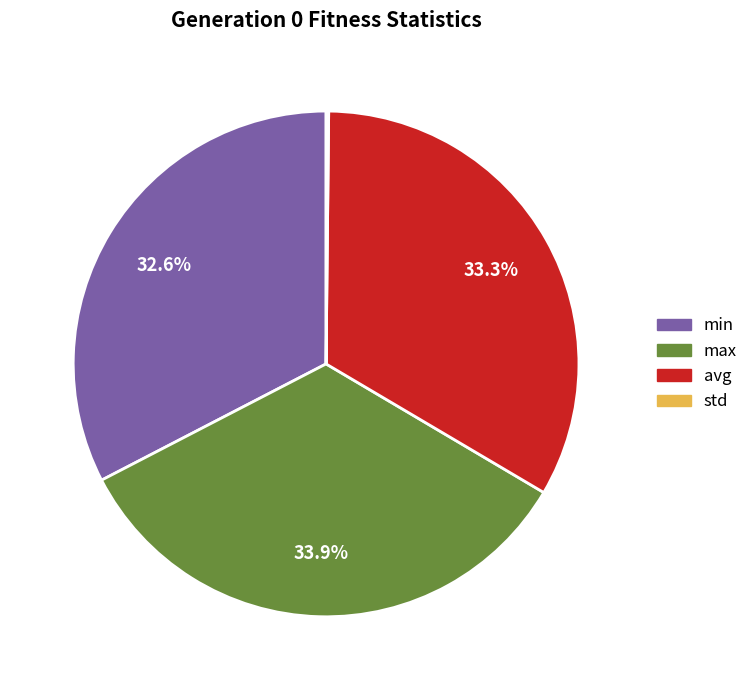

What is the total percentage of avg and max?

67.2%